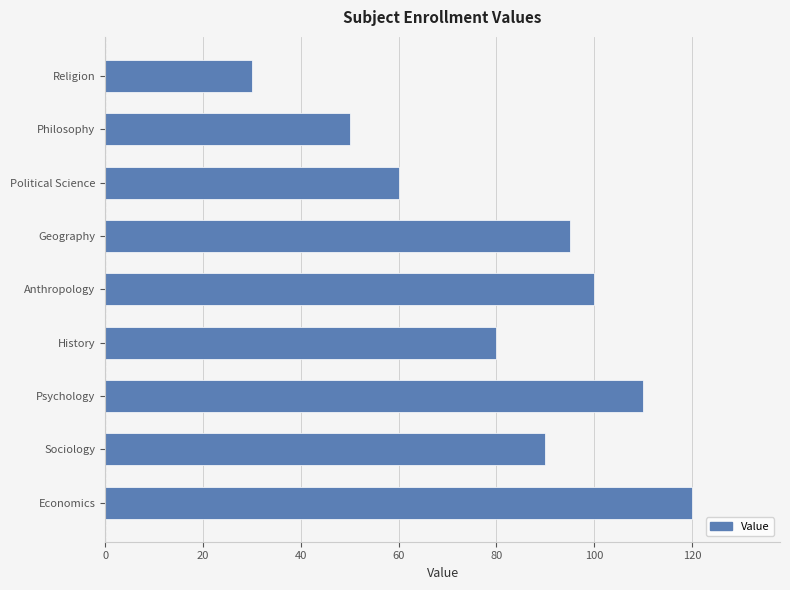

What is the difference between the second highest and second lowest values?

60